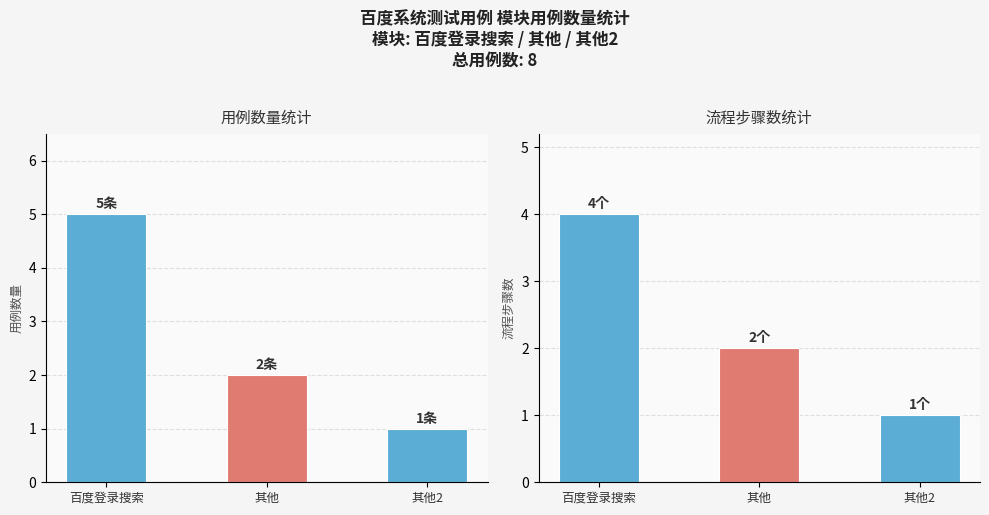

Reading left to right, list all the values displayed in this chart.

用例数量: 5	2	1
流程步骤数: 4	2	1